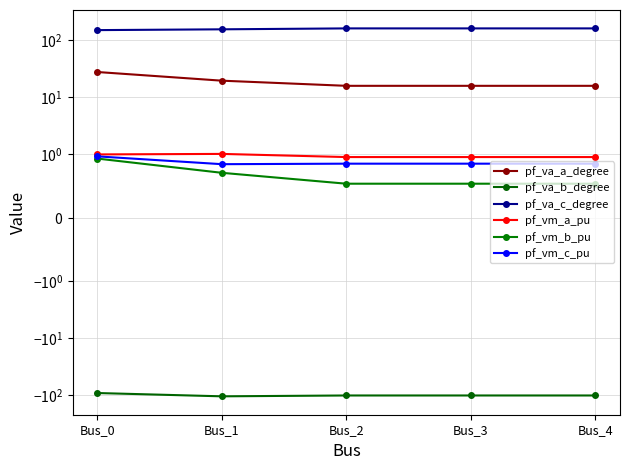

How many data points in pf_va_c_degree are less than 162?

2